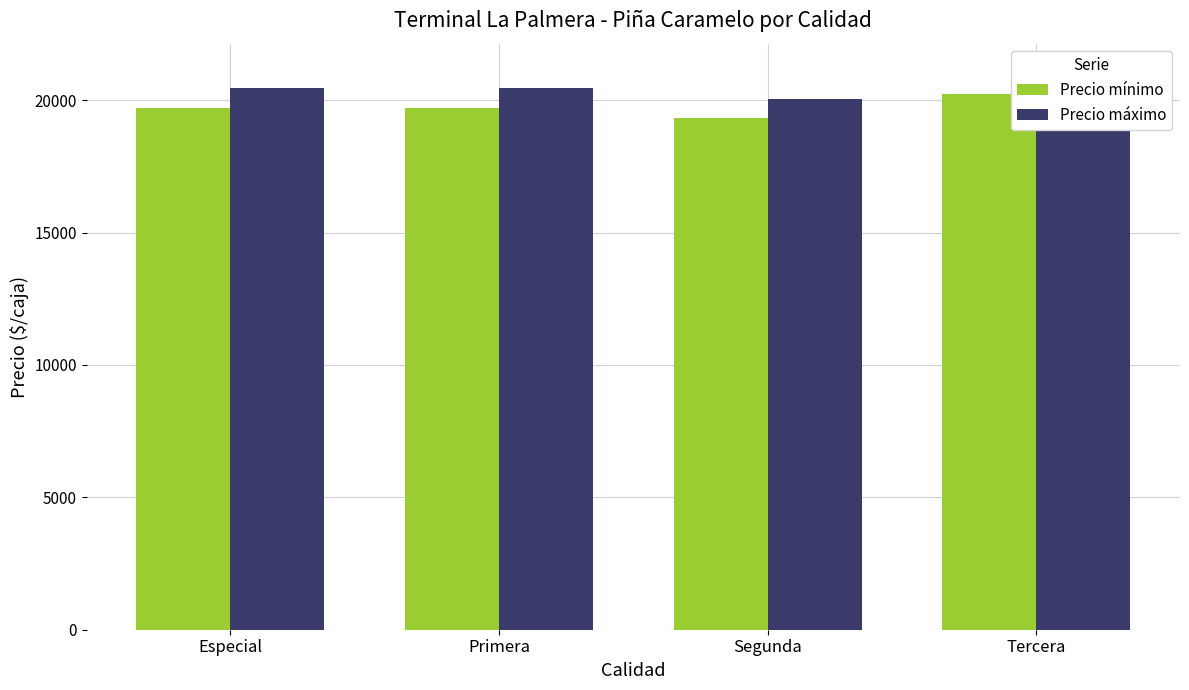

How many Precio mínimo values are between 19700 and 20250?

3